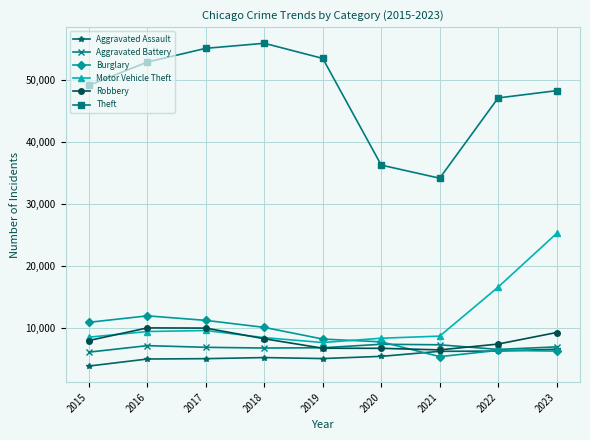

Which series has the largest total across all categories?

Theft